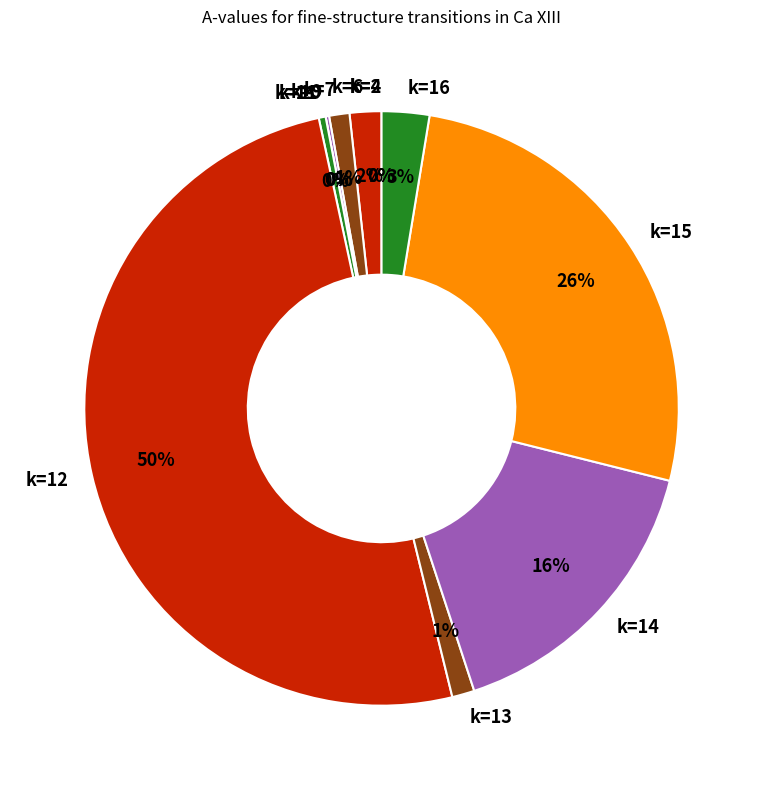

True or false: k=9 accounts for 1% of the total.

False